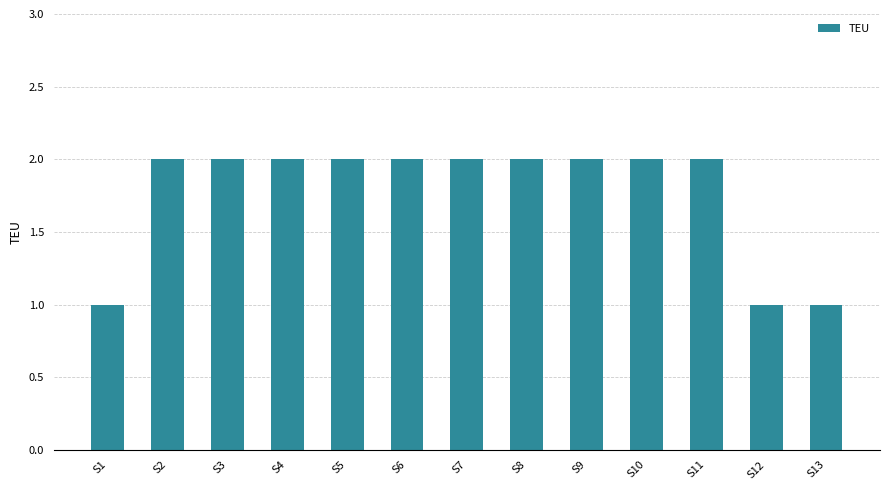

Are the bars horizontal?

No